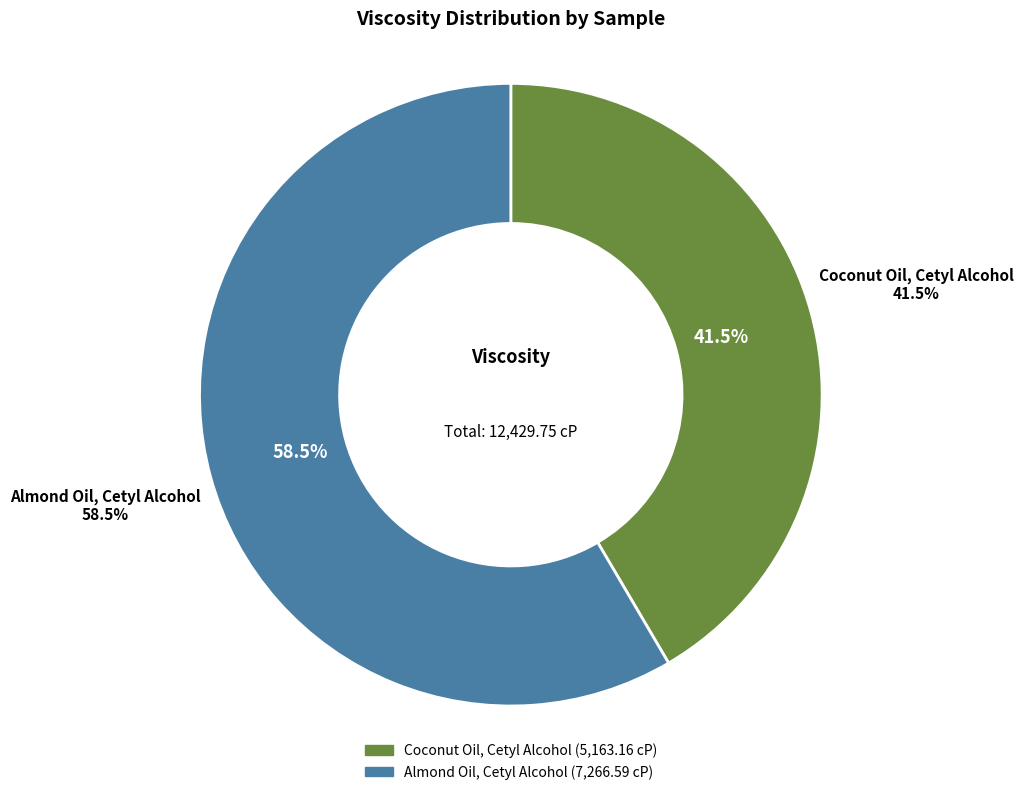

Is it true that Almond Oil, Cetyl Alcohol is 68% of the pie?

False